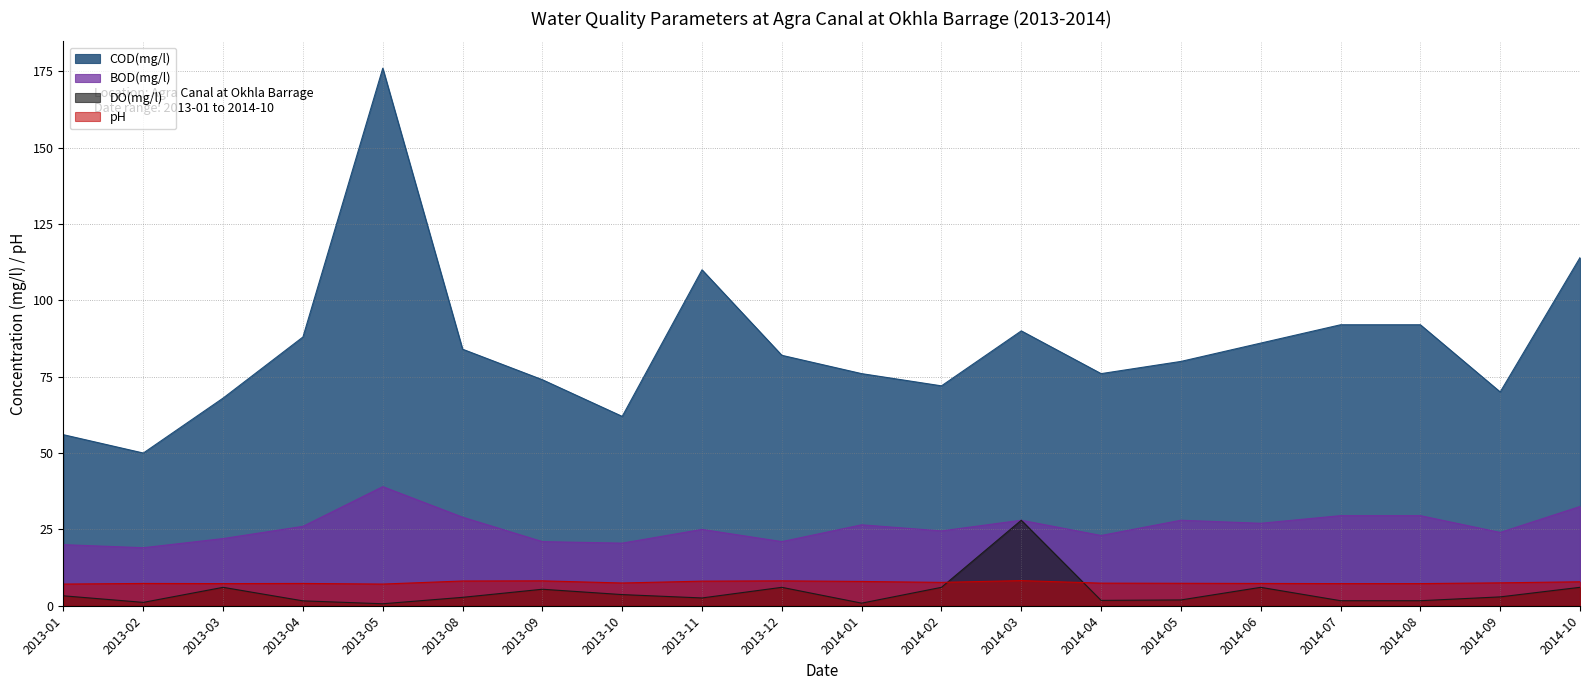

What is the minimum value shown in the chart?

0.7